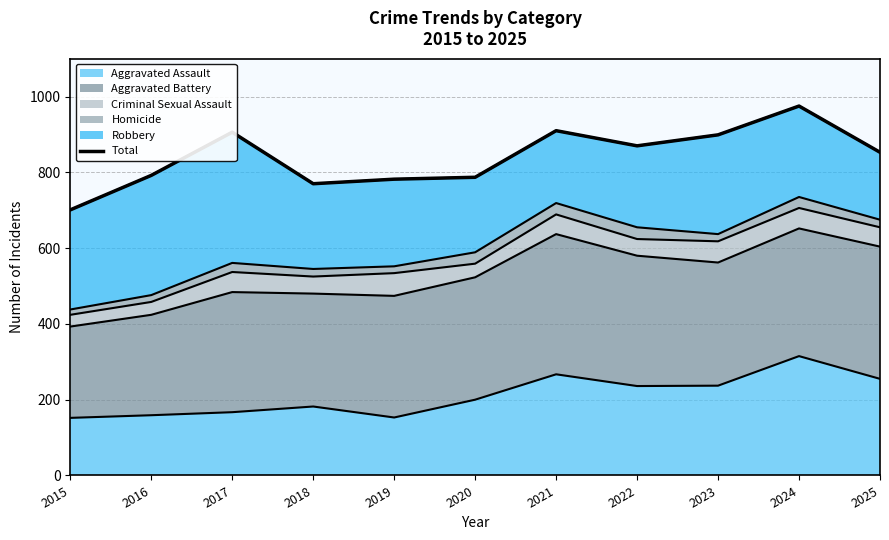

Which category has the lowest value across all series?

2015